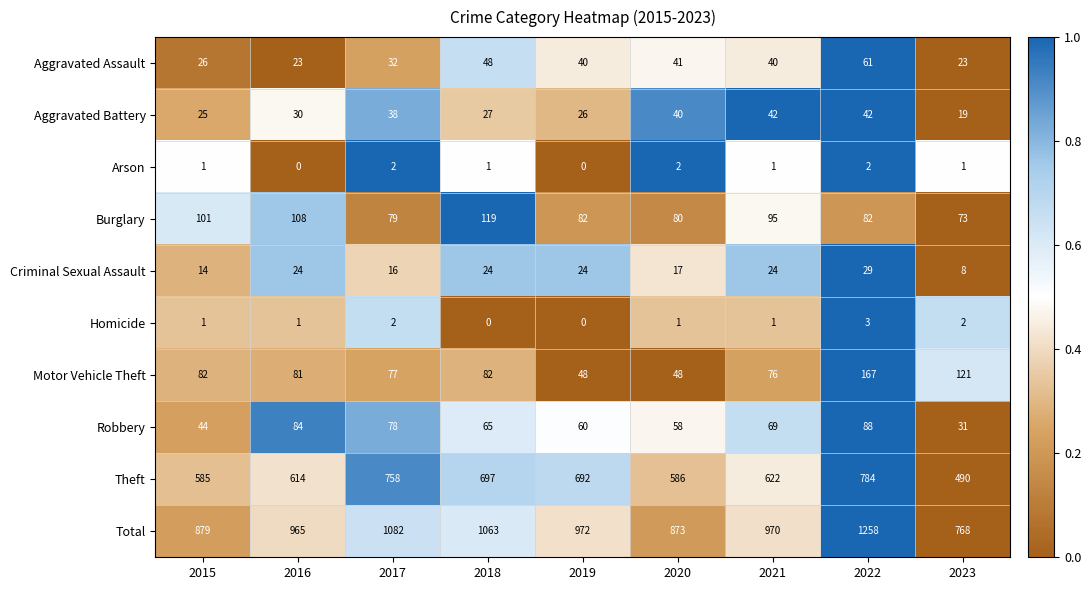

Count the Arson values in the range 1 to 2.

7